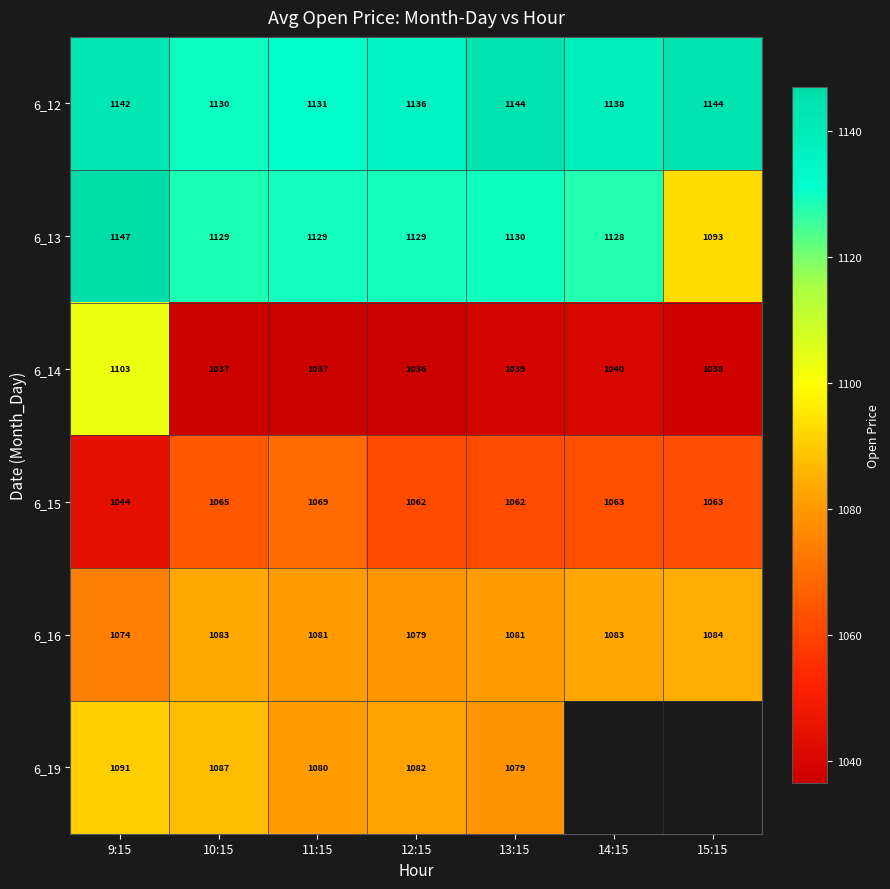

How many data points in 6_12 are less than 1138?

3